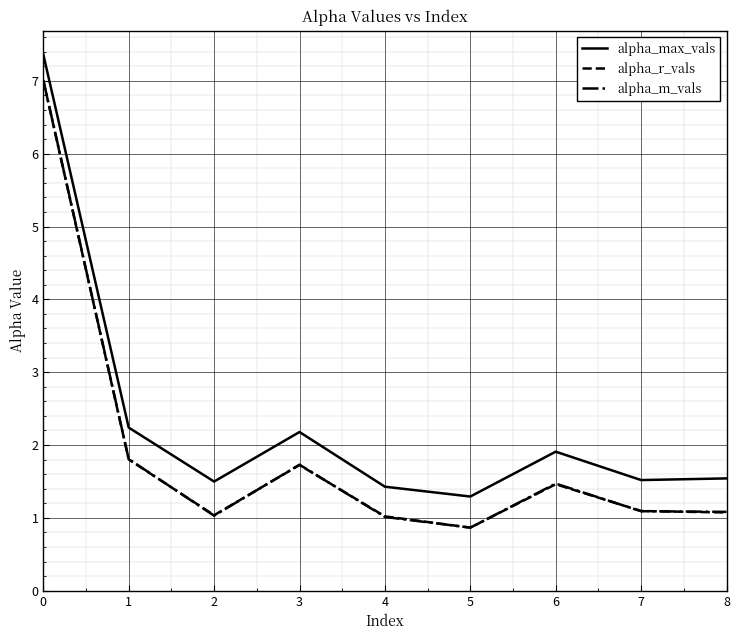

How many lines are shown in the chart?

3